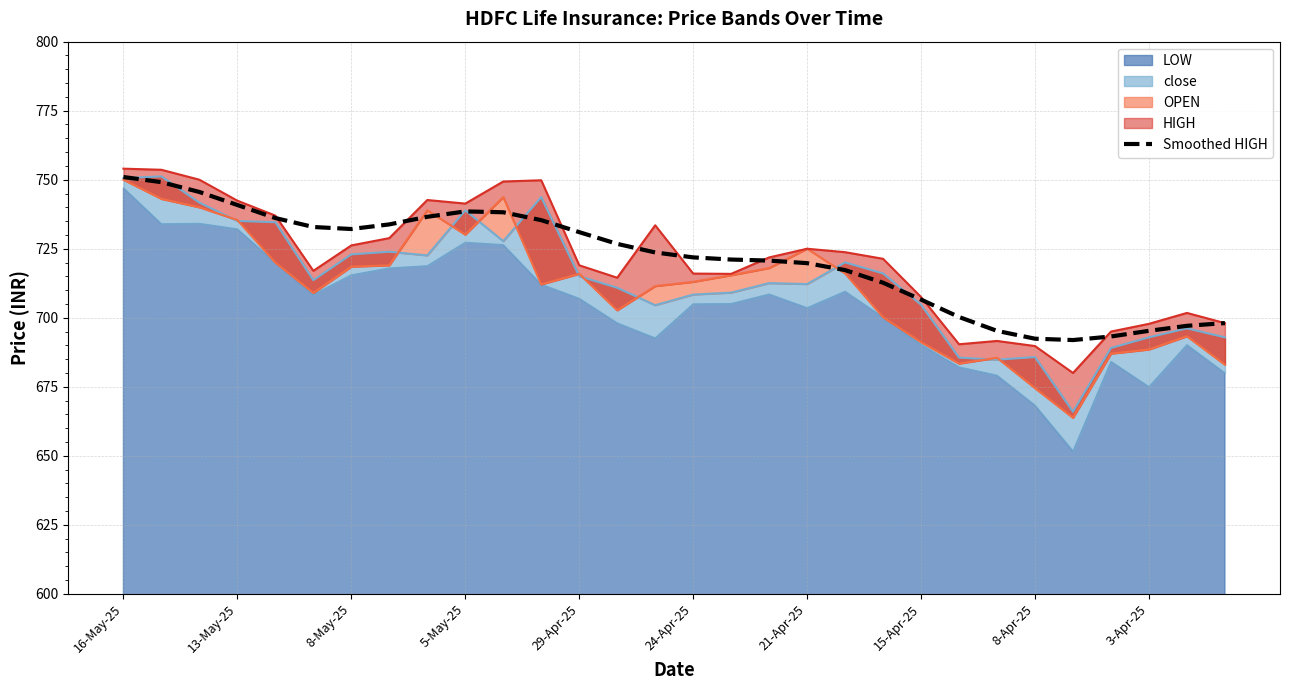

What is the highest value of the Smoothed HIGH series?

751.0